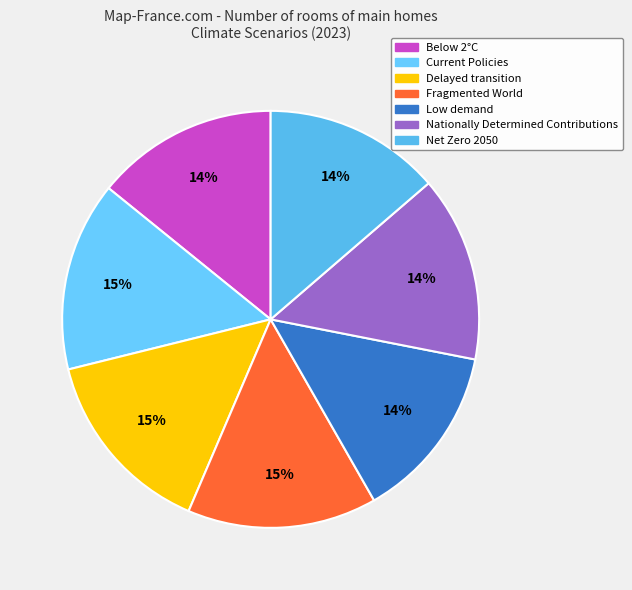

What percentage is NOT represented by Low demand?

86.3%